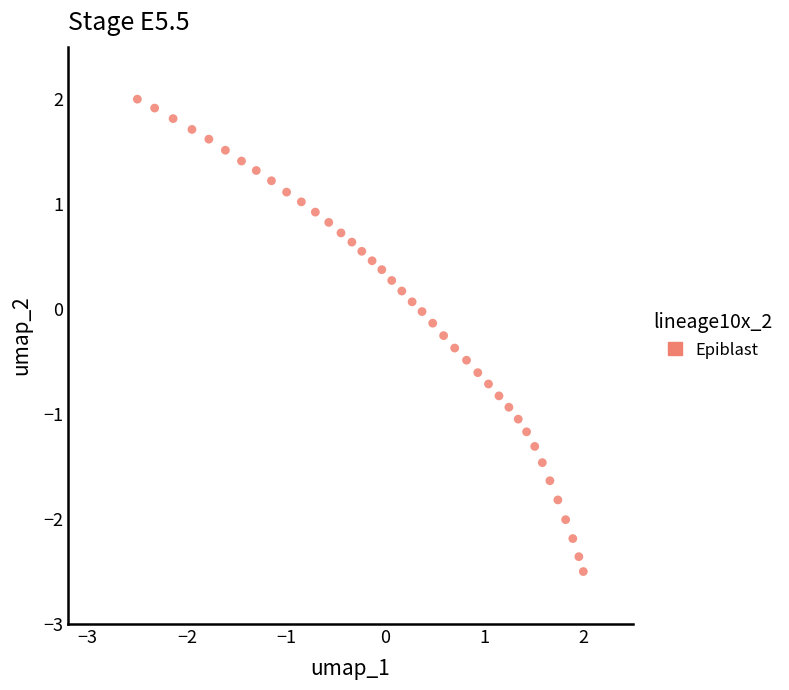

What is the range of Y values (max minus min)?

4.5